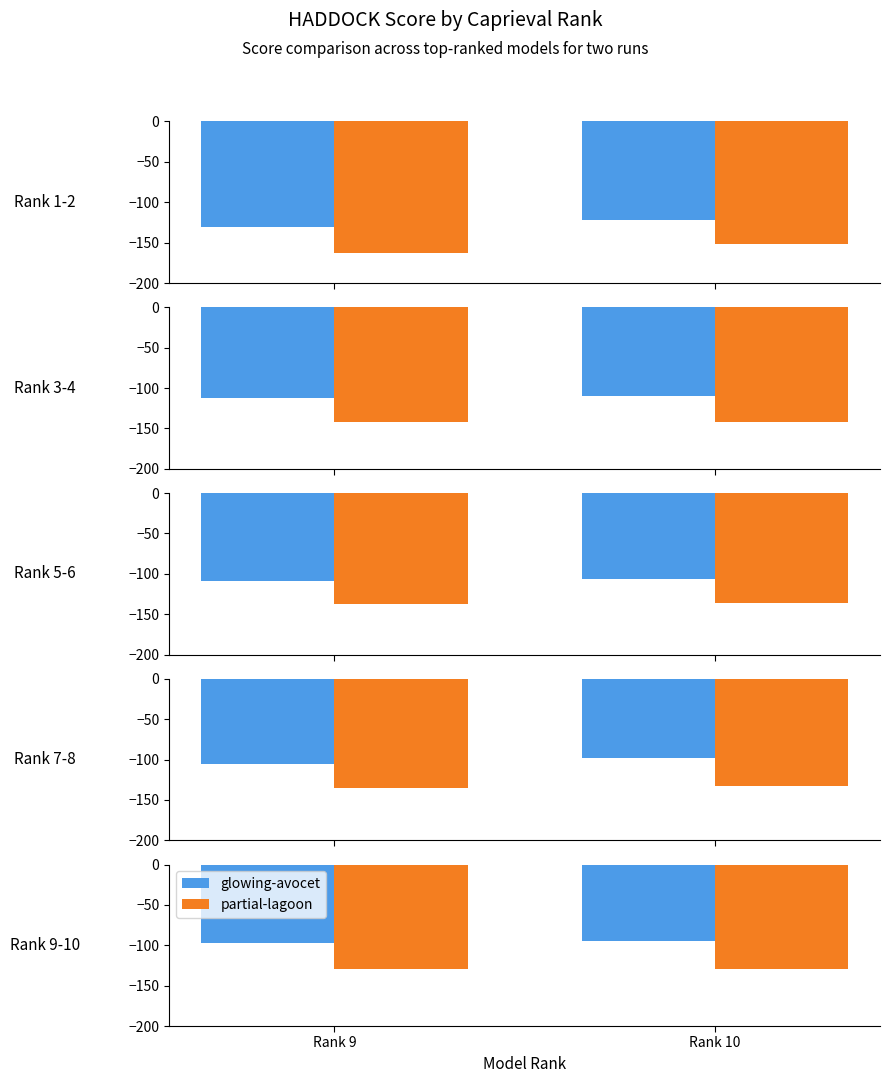

What is the difference between the maximum and minimum values in the glowing-avocet series?

2.2